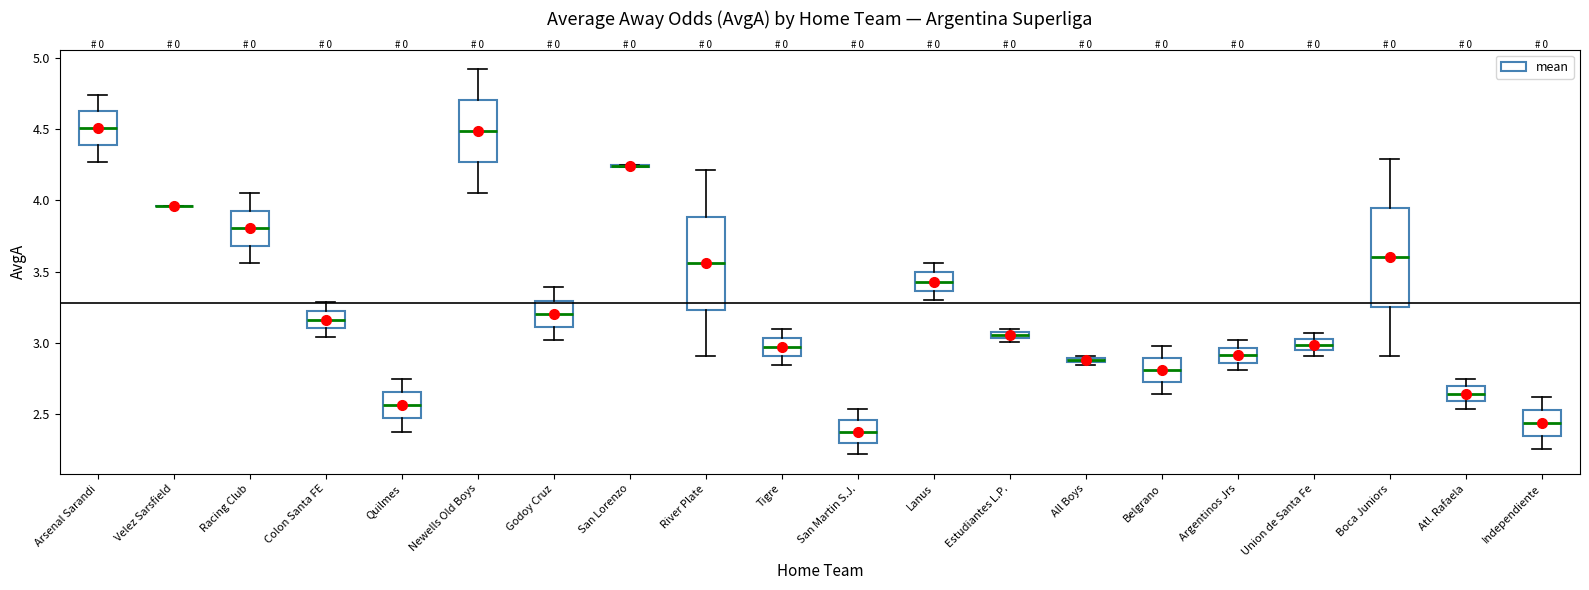

Where does the median line of the box for Quilmes sit on the y-axis? The values are not printed on the chart, so give them approximately, as read against the axis.

2.55